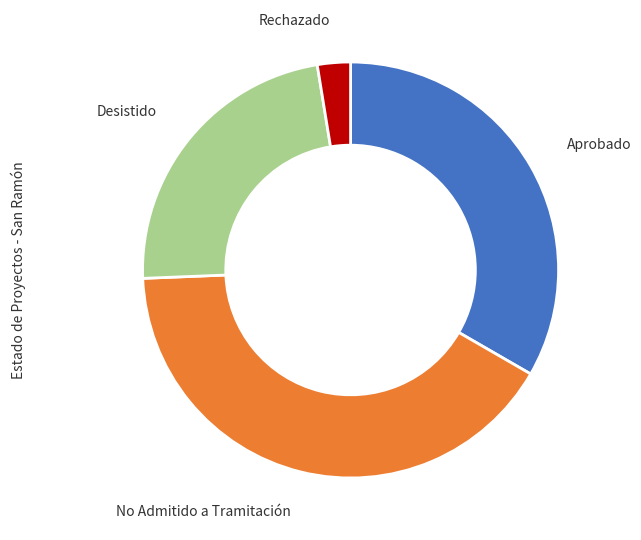

Is there a majority slice in this chart?

No